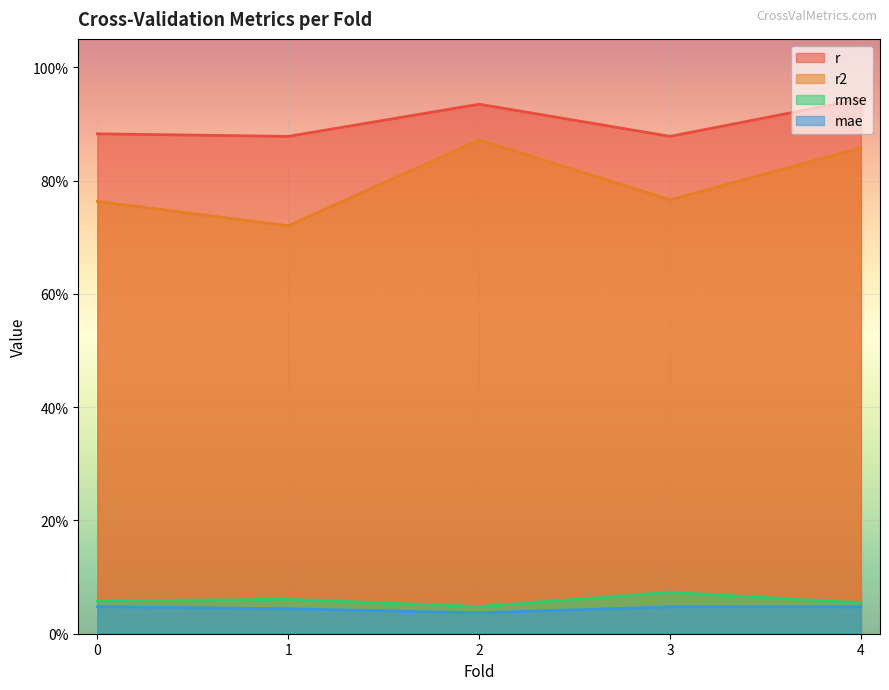

What is the sum of all r2 values?

4.0